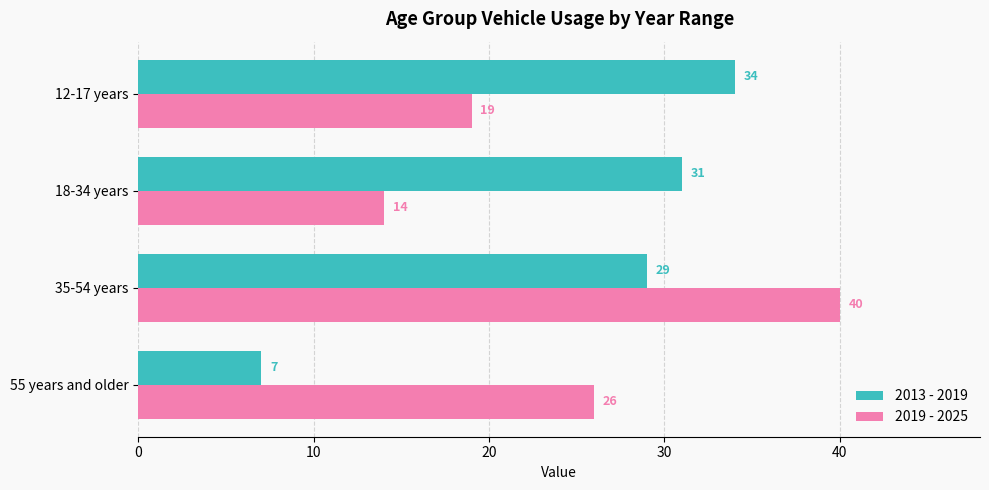

How many data points in 2013 - 2019 are less than 31?

2